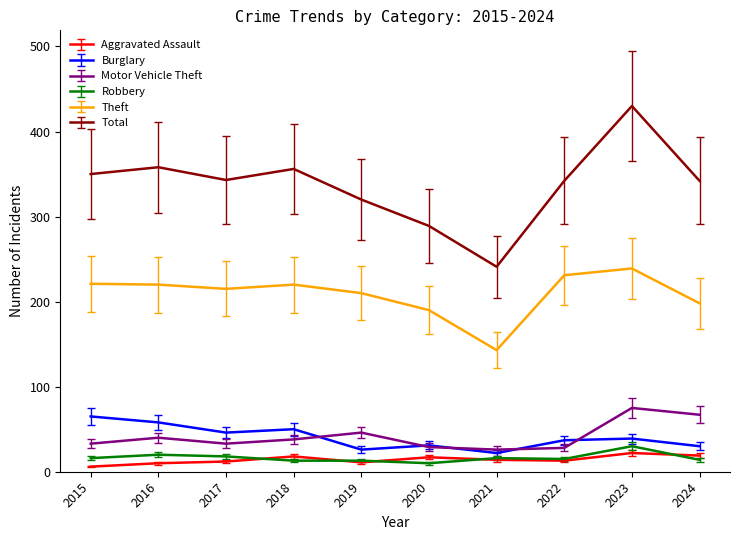

Does the chart display data point markers on the line(s)?

No